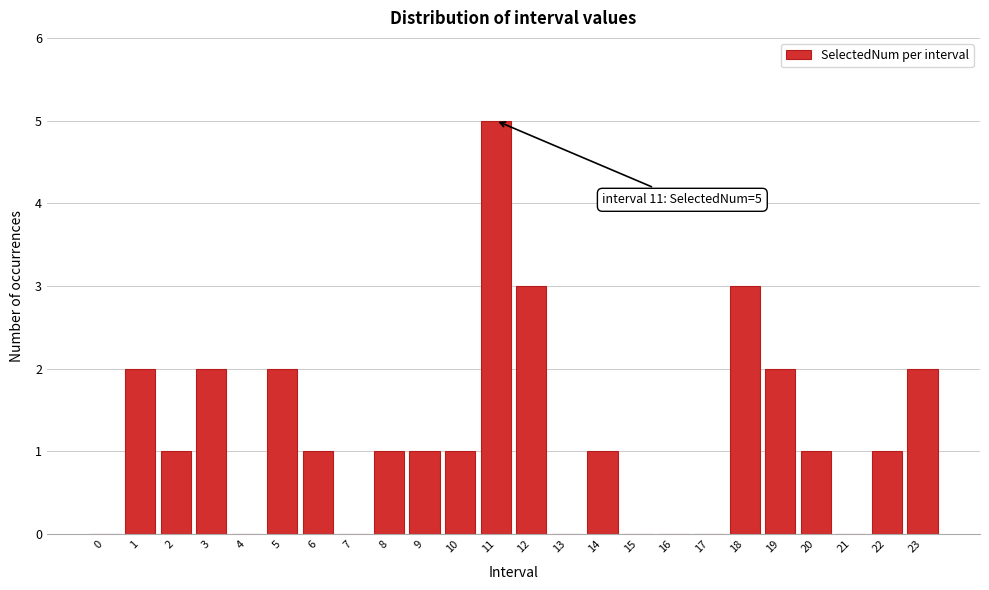

Reading left to right, transcribe all the data shown in this chart.

0=0	1=2	2=1	3=2	4=0	5=2	6=1	7=0	8=1	9=1	10=1	11=5	12=3	13=0	14=1	15=0	16=0	17=0	18=3	19=2	20=1	21=0	22=1	23=2